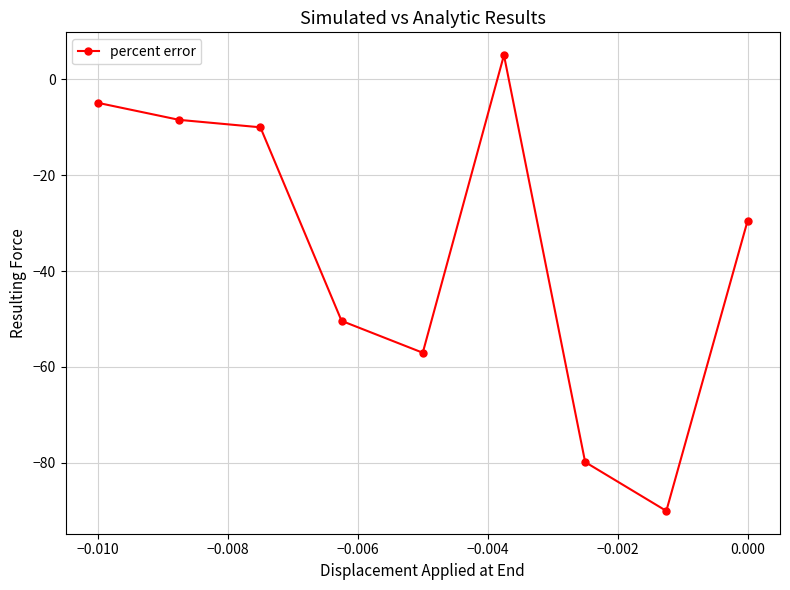

What is the difference between the maximum and minimum values?

95.0